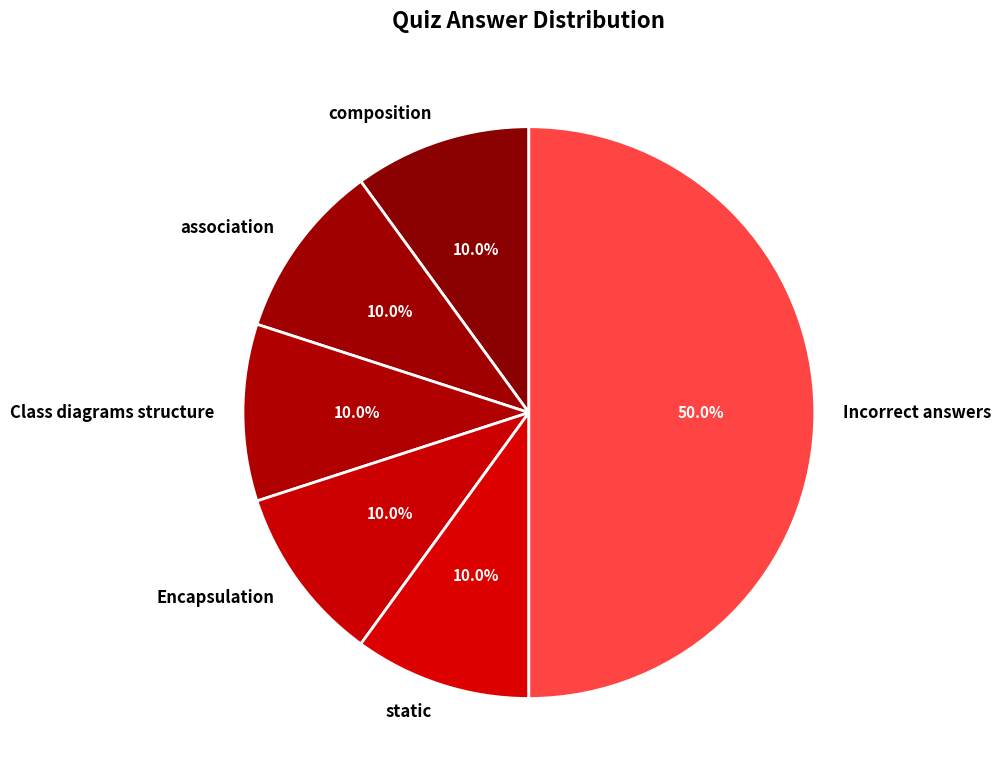

What is the ratio of the value at static to the value at Class diagrams structure?

1.0